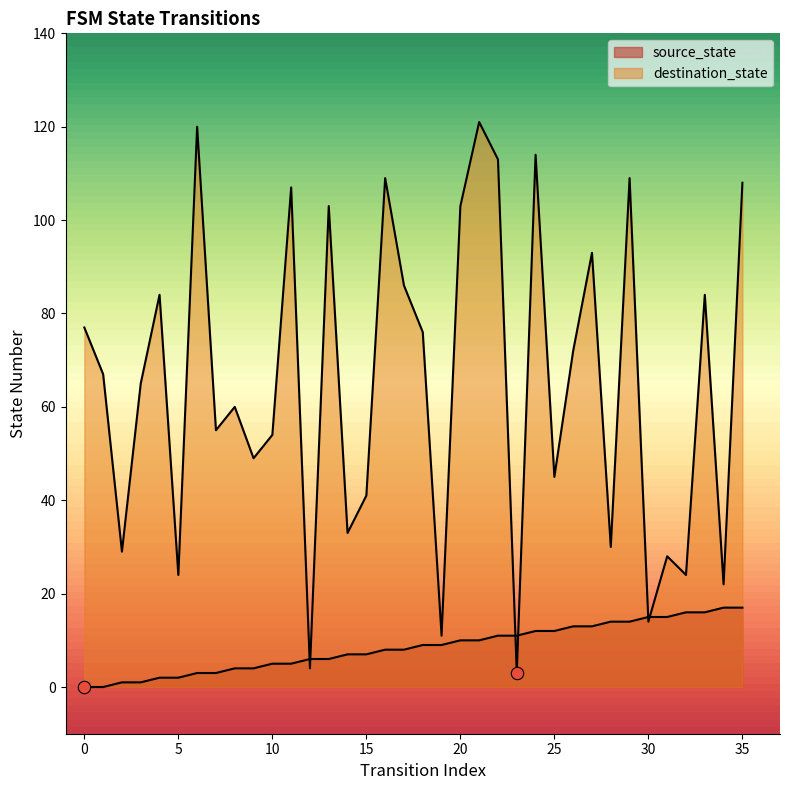

At how many categories does at least one series exceed 100?

10